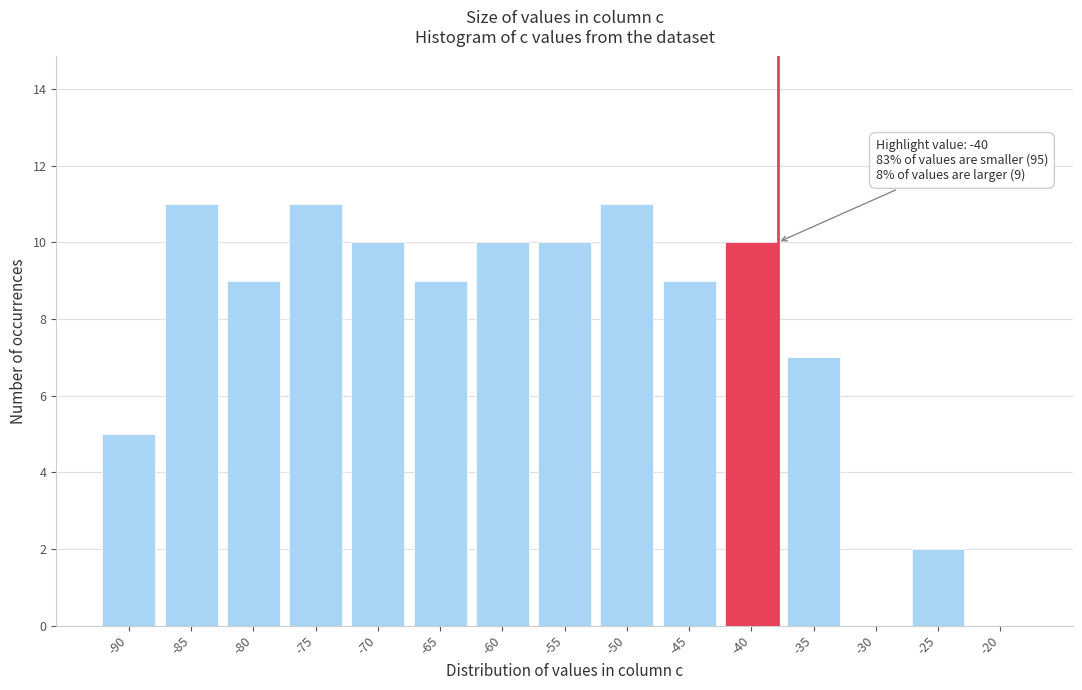

Reading right to left, extract all data points from this chart.

-20=0	-25=2	-30=0	-35=7	-40=10	-45=9	-50=11	-55=10	-60=10	-65=9	-70=10	-75=11	-80=9	-85=11	-90=5